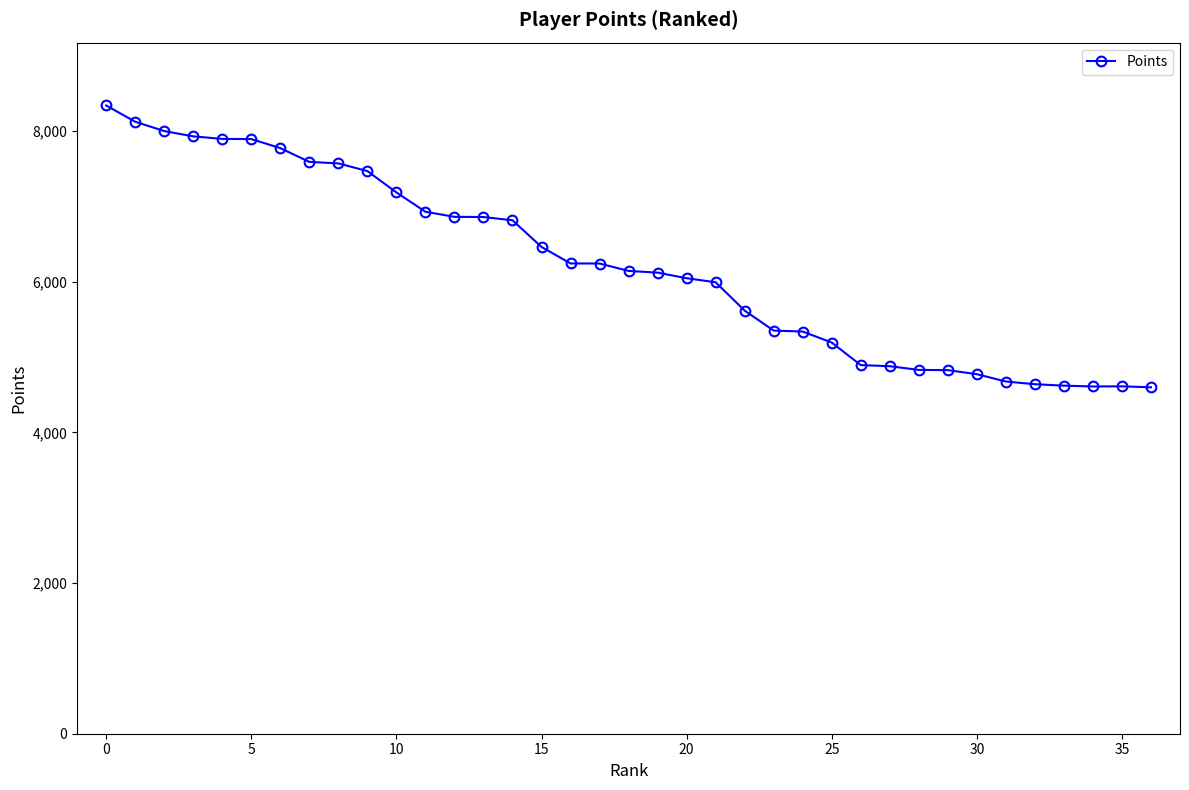

What is the sum of all values?

229918